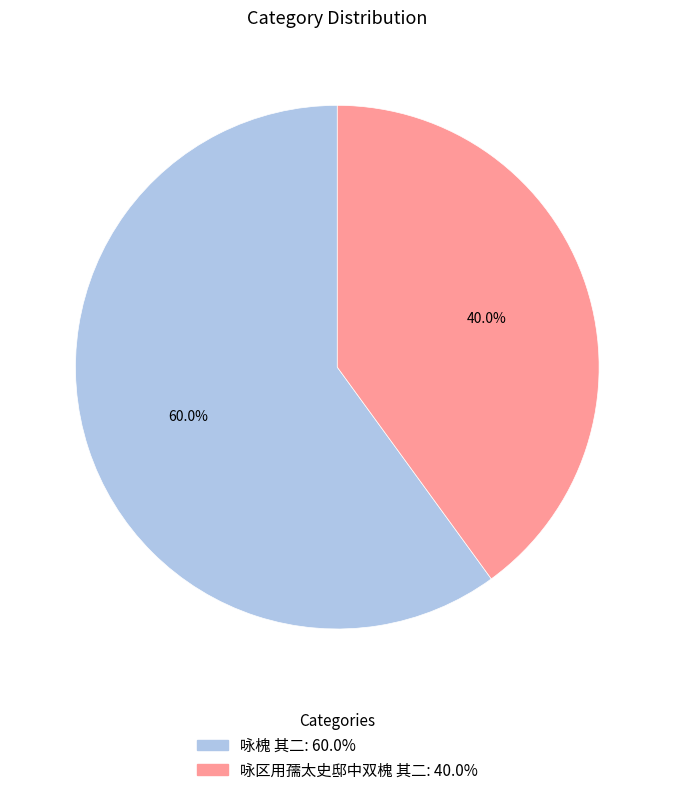

To the nearest percent, what percentage of the pie is 咏槐 其二?

60%